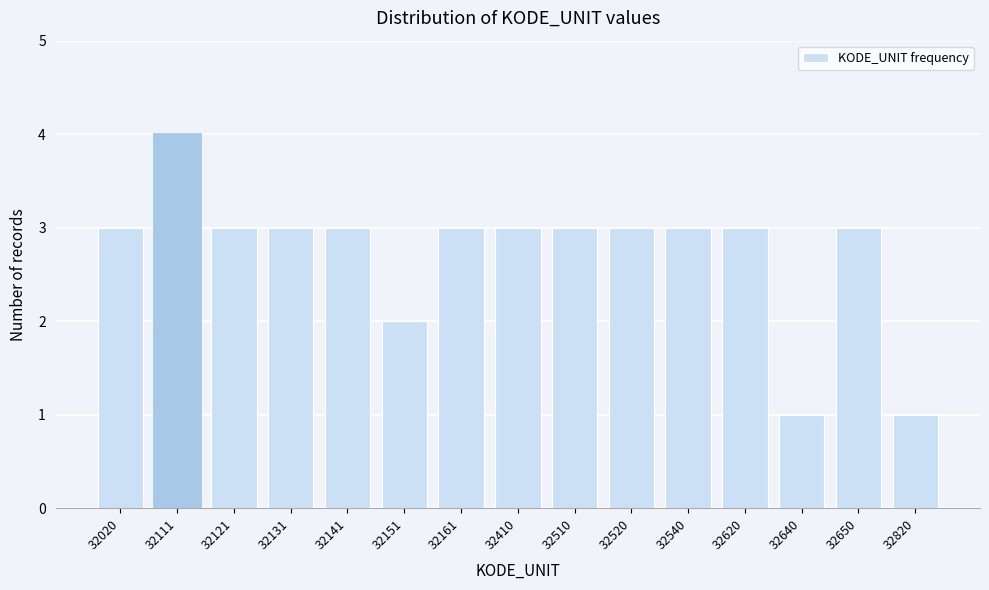

Reading left to right, list all the values displayed in this chart.

3	4	3	3	3	2	3	3	3	3	3	3	1	3	1